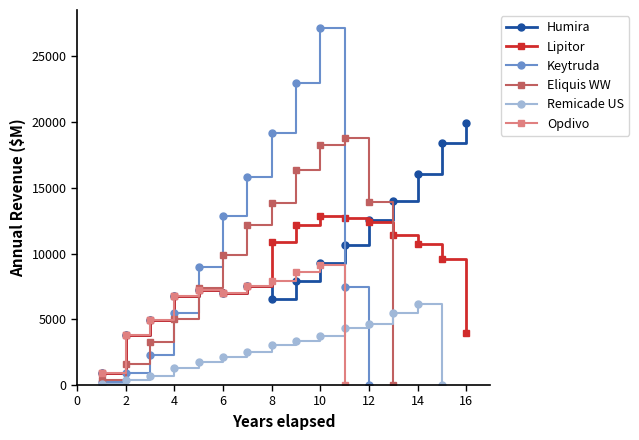

At which label does Keytruda first exceed 5475?

Y5